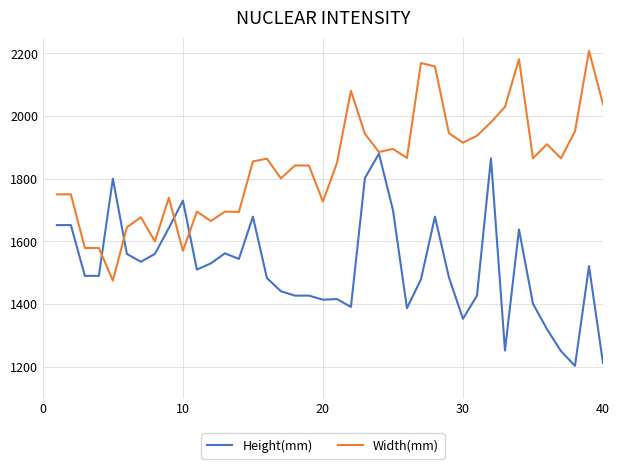

What are all the series names shown in the legend?

Height(mm), Width(mm)